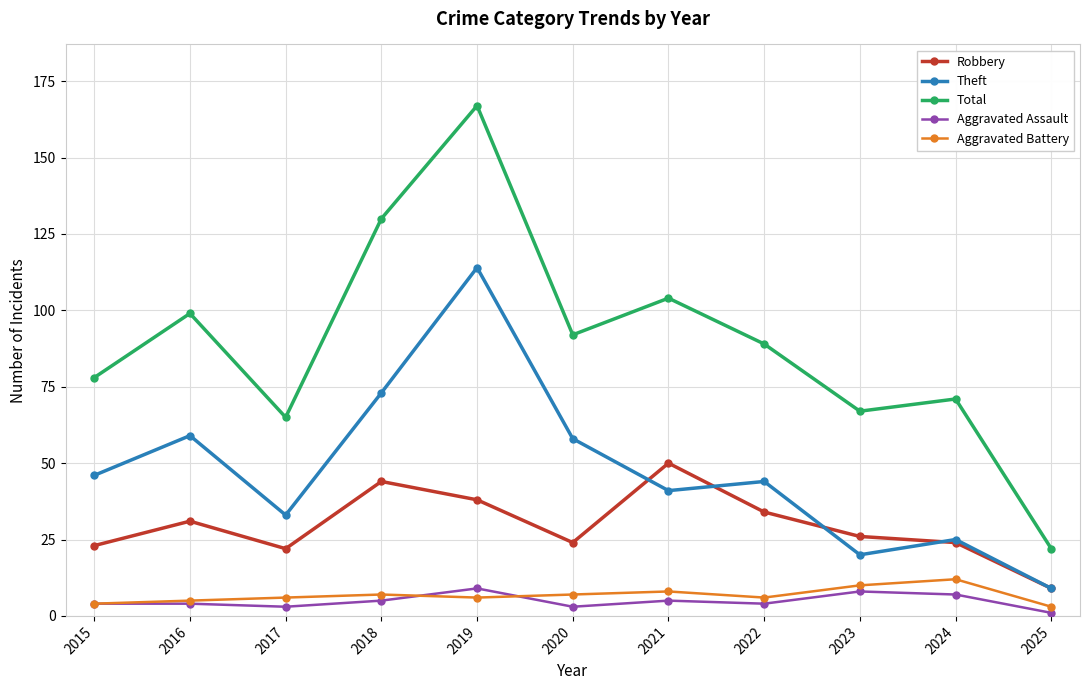

True or false: Robbery has more than 0 interior local peaks.

True